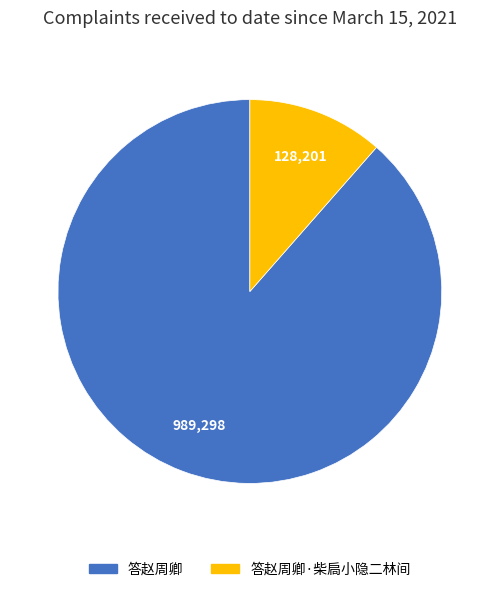

Does any single category account for the majority?

Yes